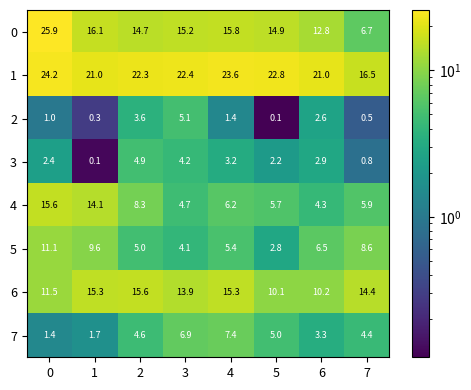

What is the difference between the maximum and minimum values in the 1 series?

7.7